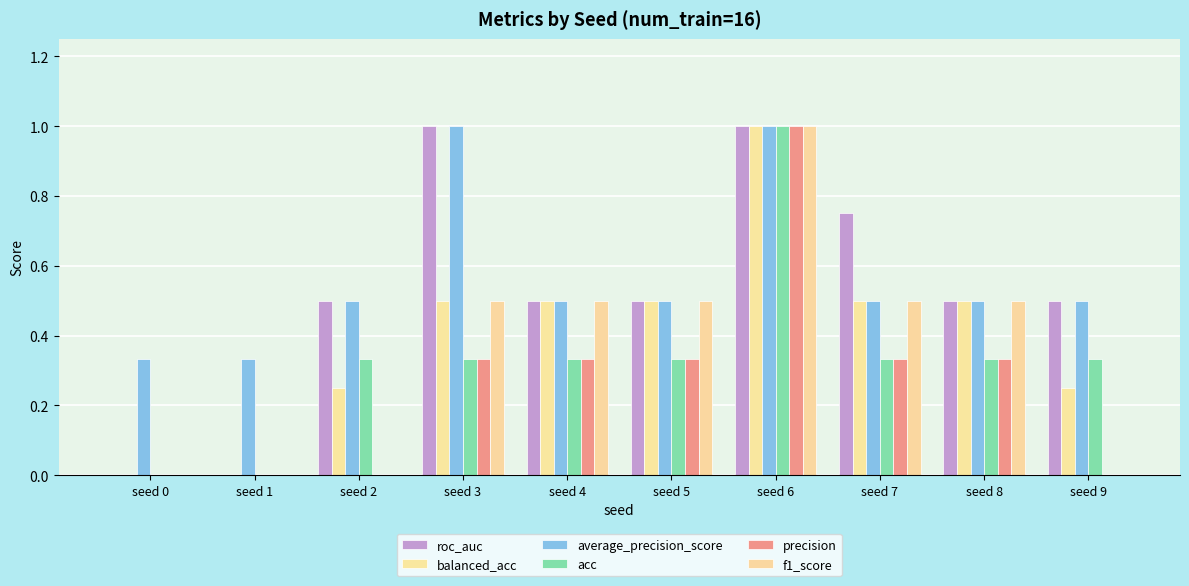

Between seed 1 and seed 0, which is larger?

seed 1